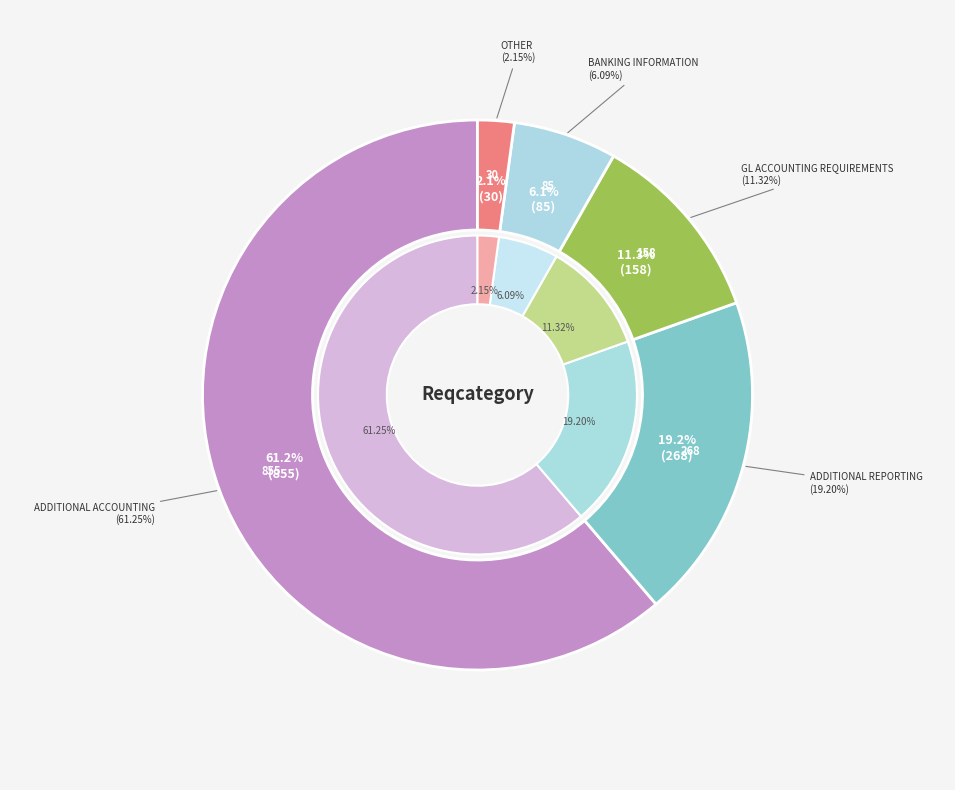

To the nearest percent, what is the average slice percentage?

20%